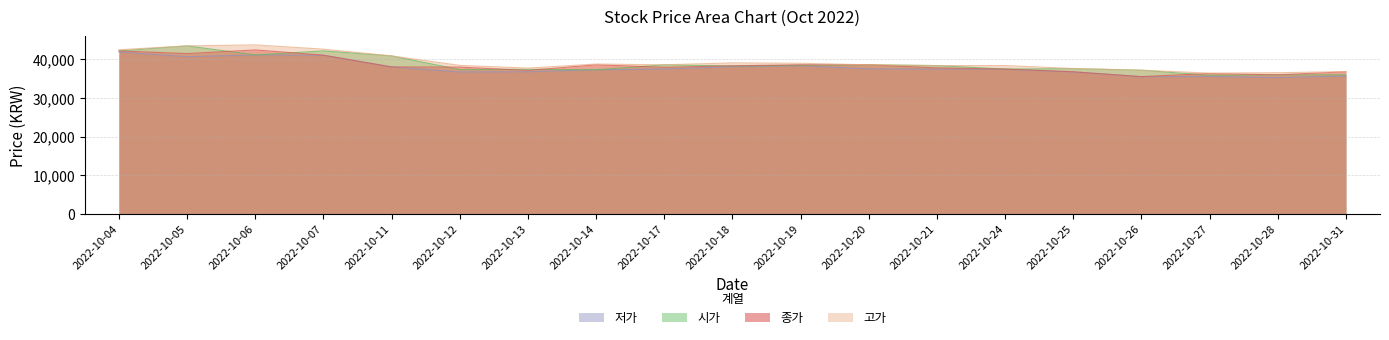

True or false: 고가 and 저가 cross at least once.

False